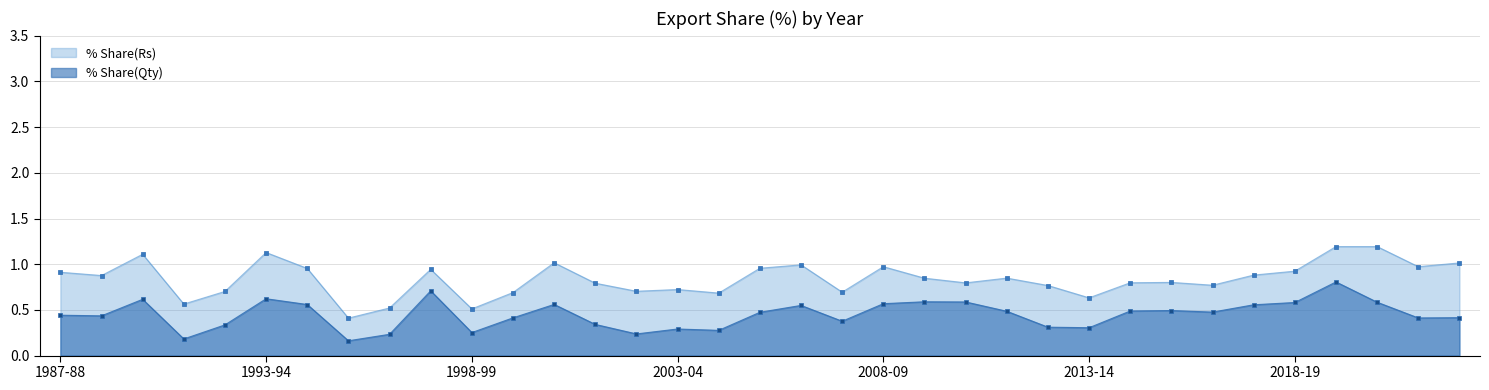

At which category is the sum across all series the highest?

2019-20